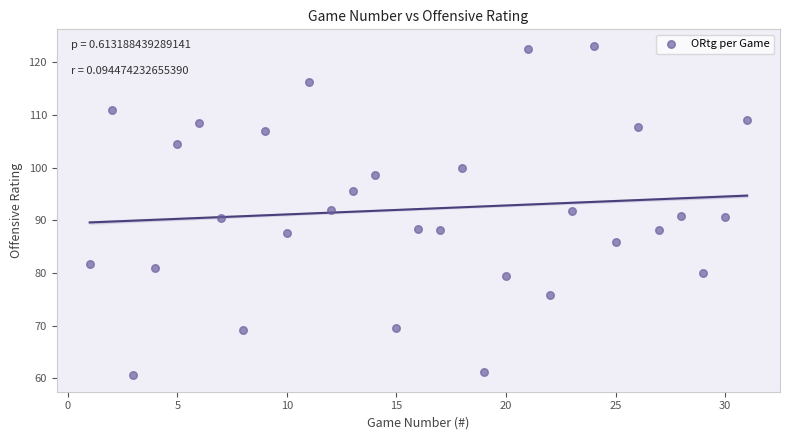

What is the range of Y values (max minus min)?

62.5